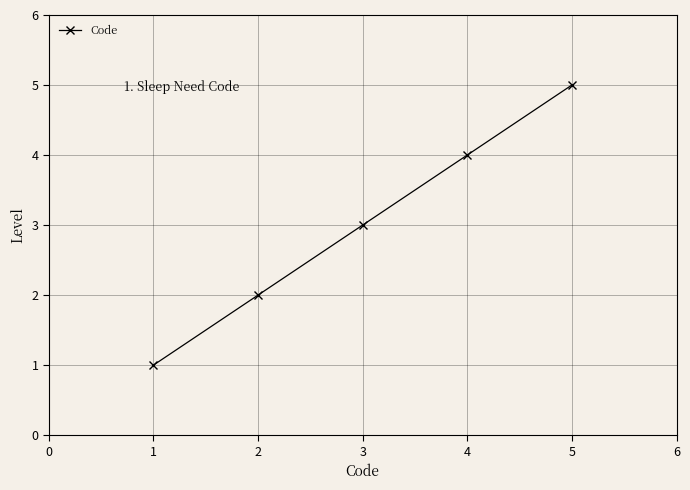

Rank the categories by value from highest to lowest.

5, 4, 3, 2, 1